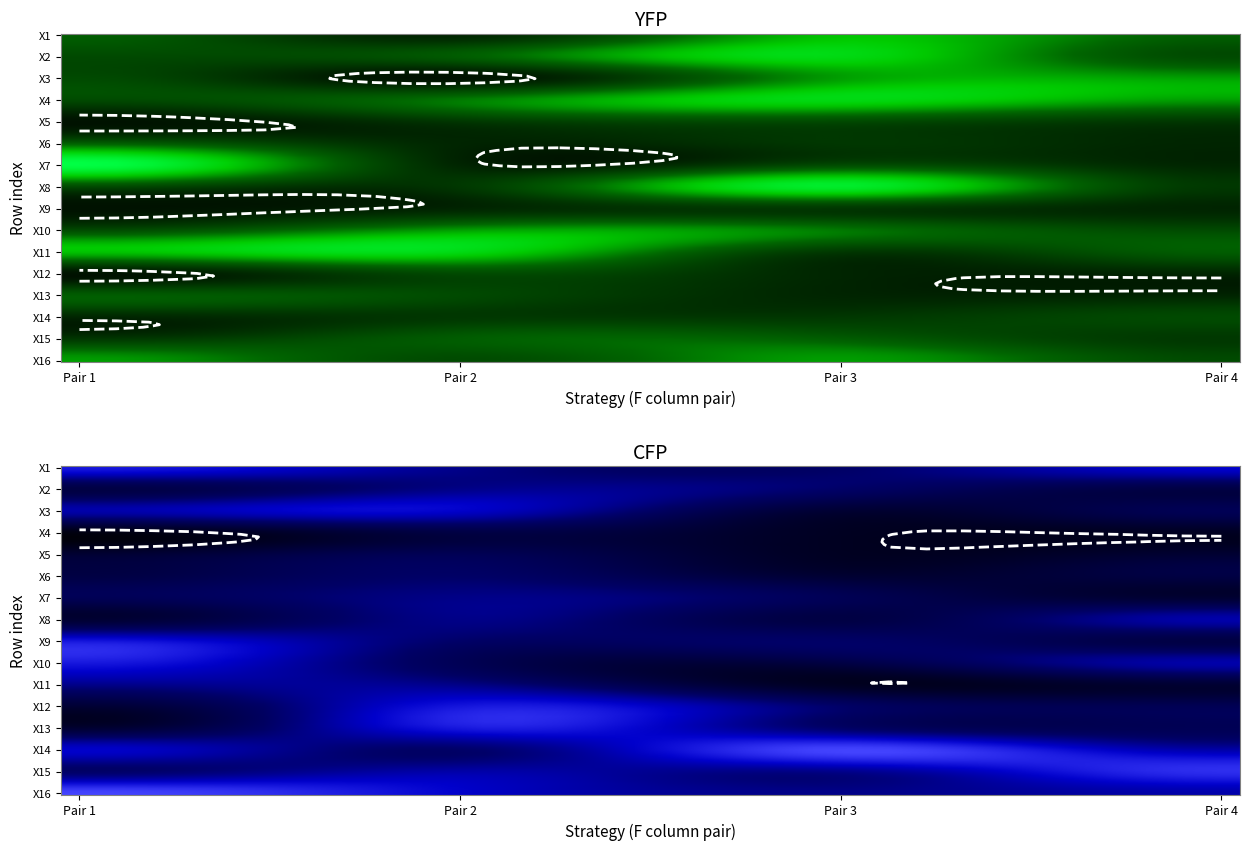

Between 0 and 4, which is larger?

4